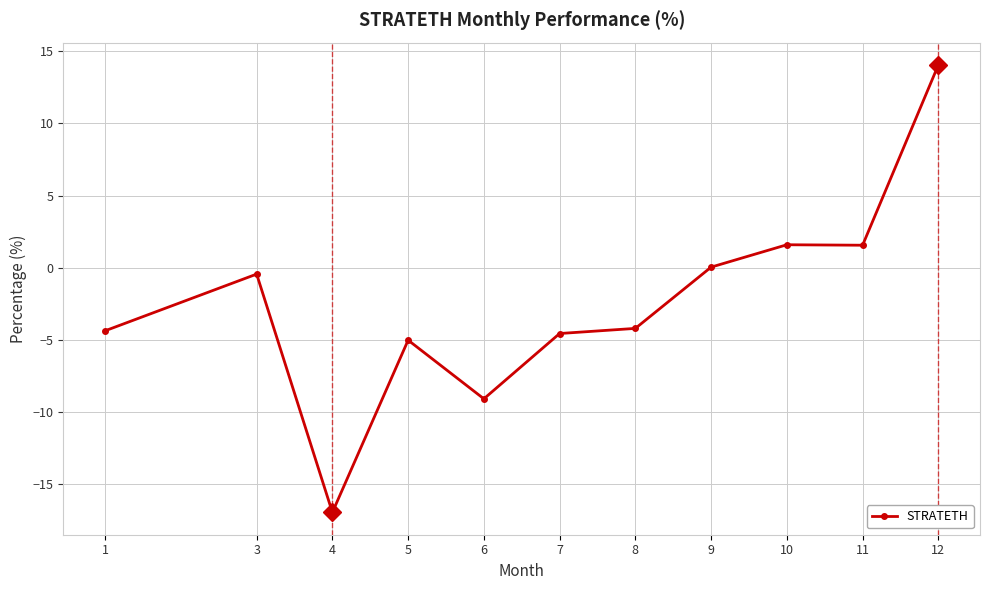

At which label is the value closest to -1?

3